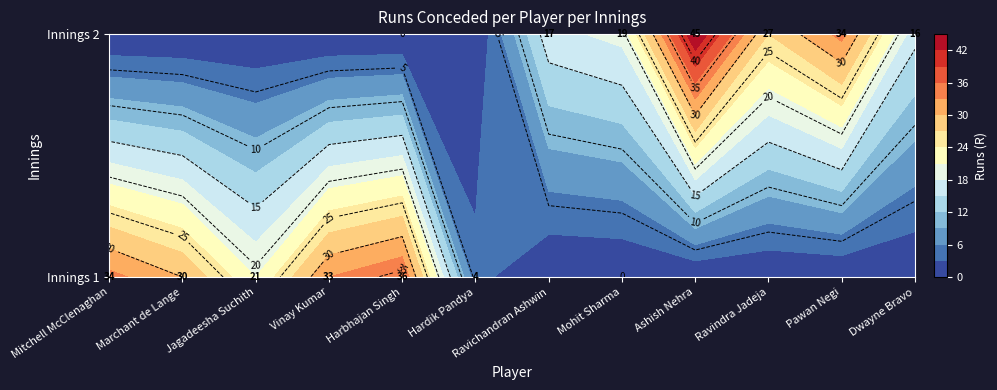

Which series has the largest range (max minus min)?

Ashish Nehra